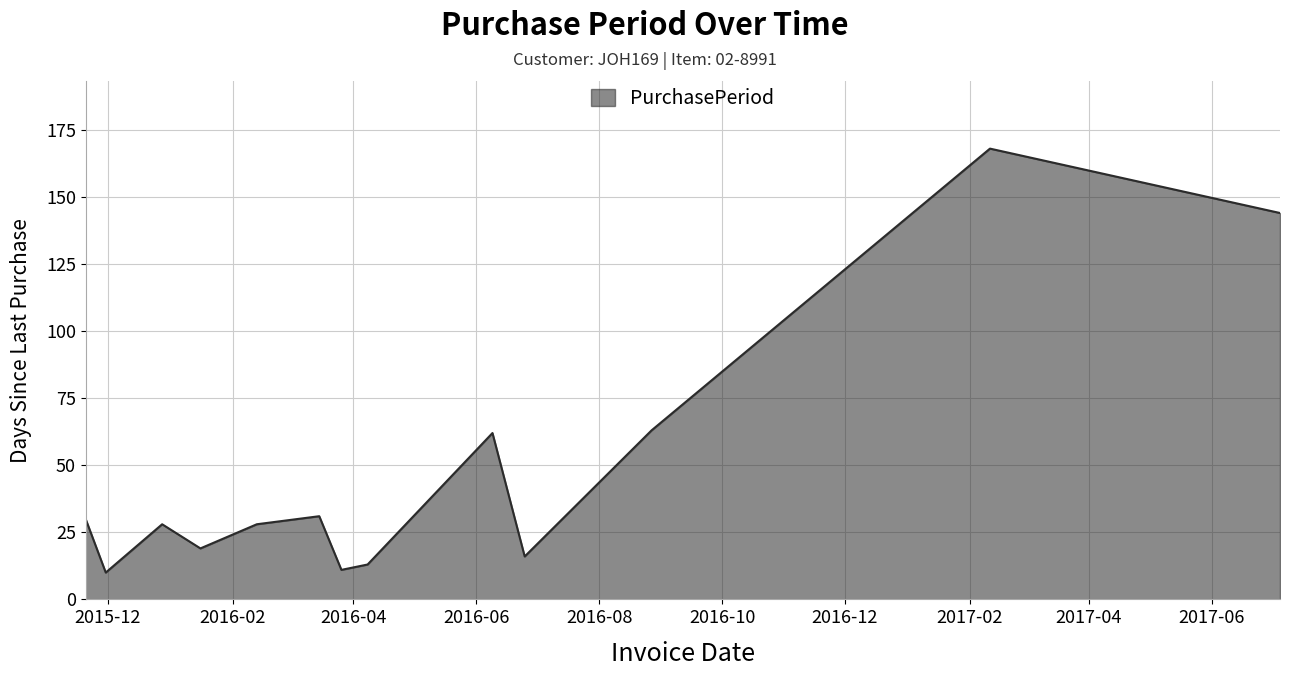

What is the smallest value displayed?

10